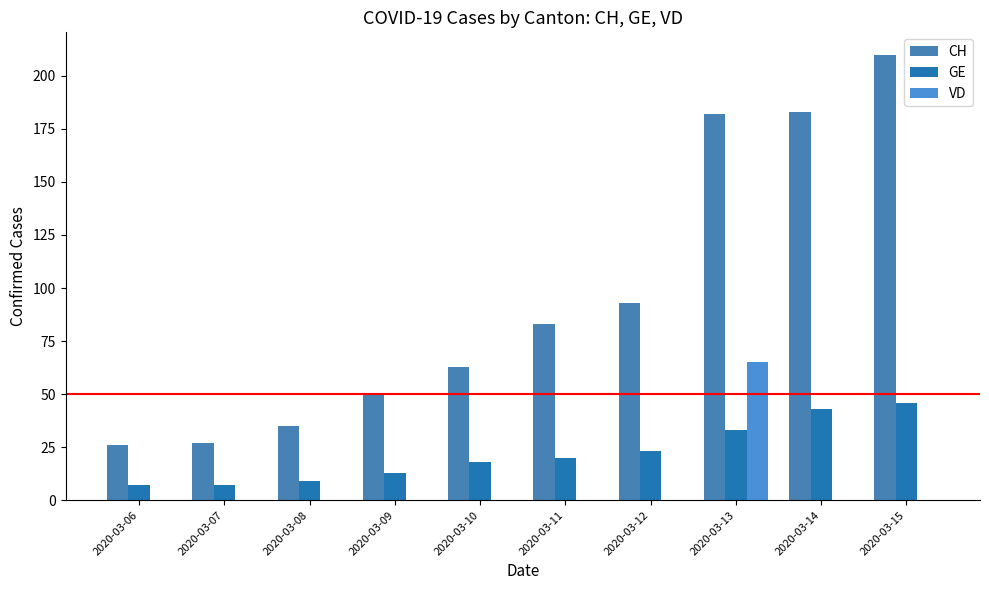

What is the difference between the second highest and second lowest values in the GE series?

36